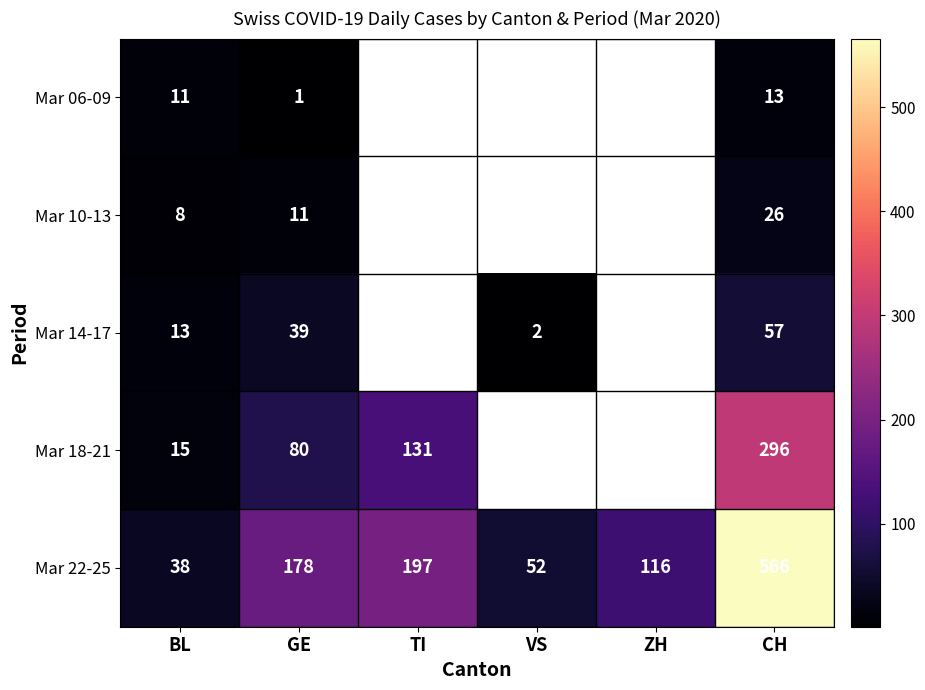

Which label corresponds to the smallest value in the chart?

TI